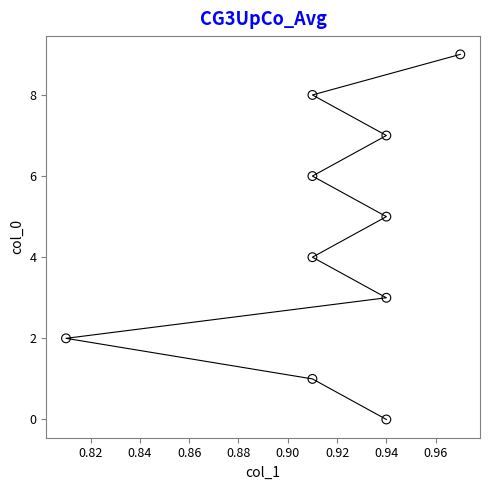

What is the range of Y values (max minus min)?

9